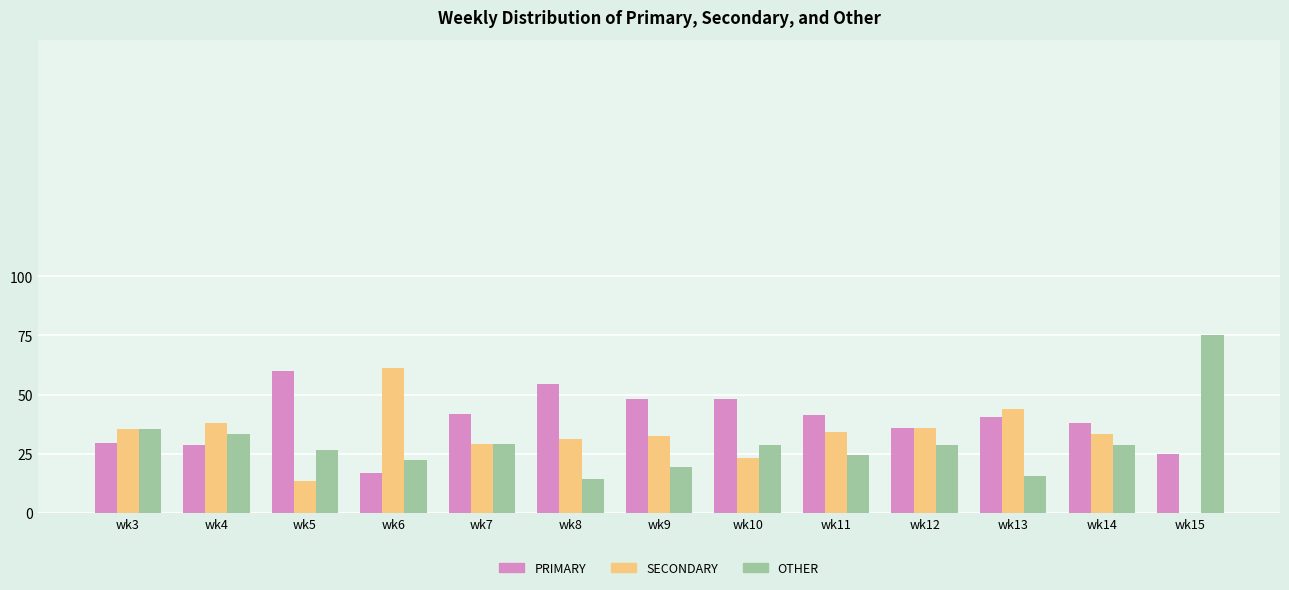

True or false: PRIMARY has a value of 21.2 at wk7.

False